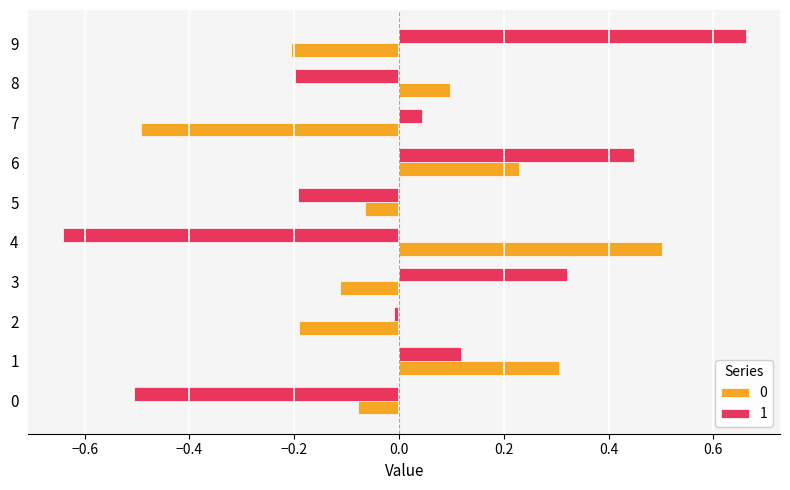

What is the maximum value for 0?

0.5